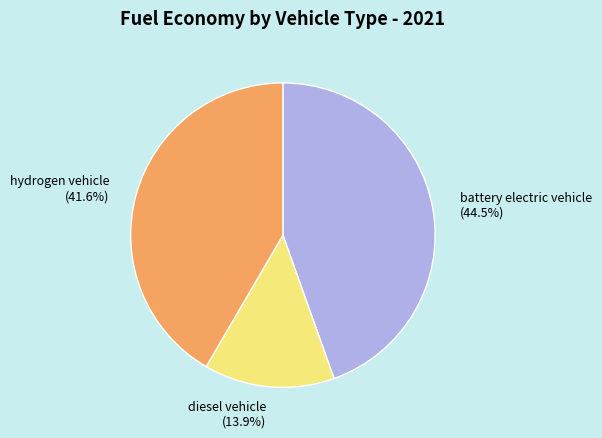

Does diesel vehicle represent more than half of the total?

No